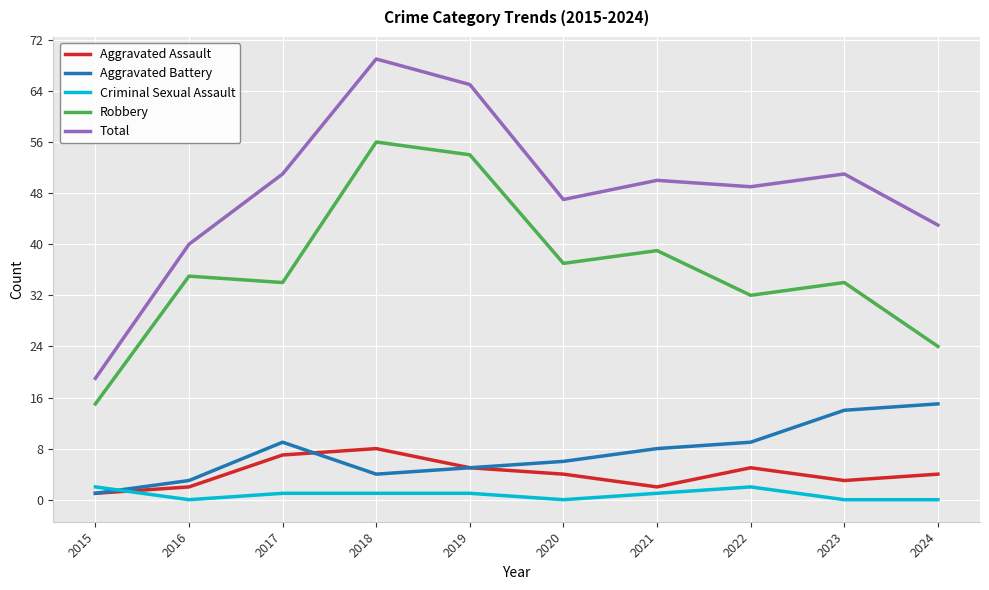

At which category is the sum across all series the highest?

2018